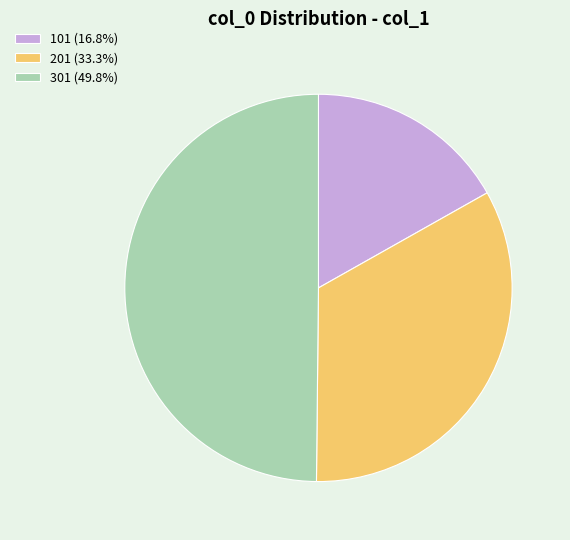

The 201 slice represents 33% of the pie. True or false?

True